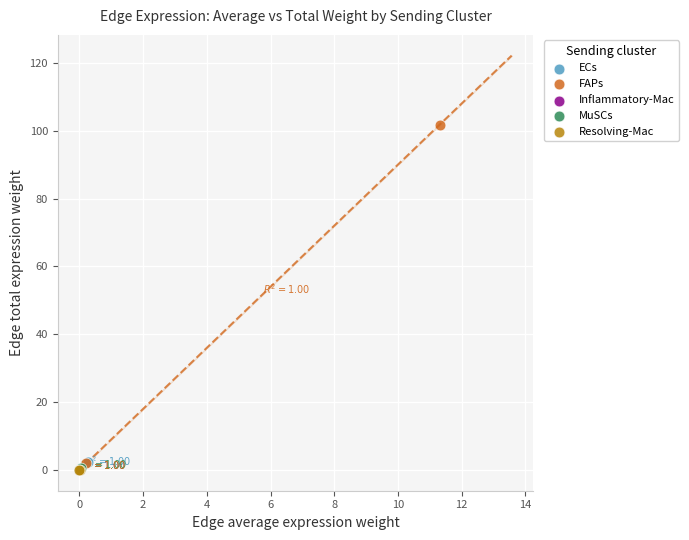

Which series has the widest spread of Y values?

FAPs